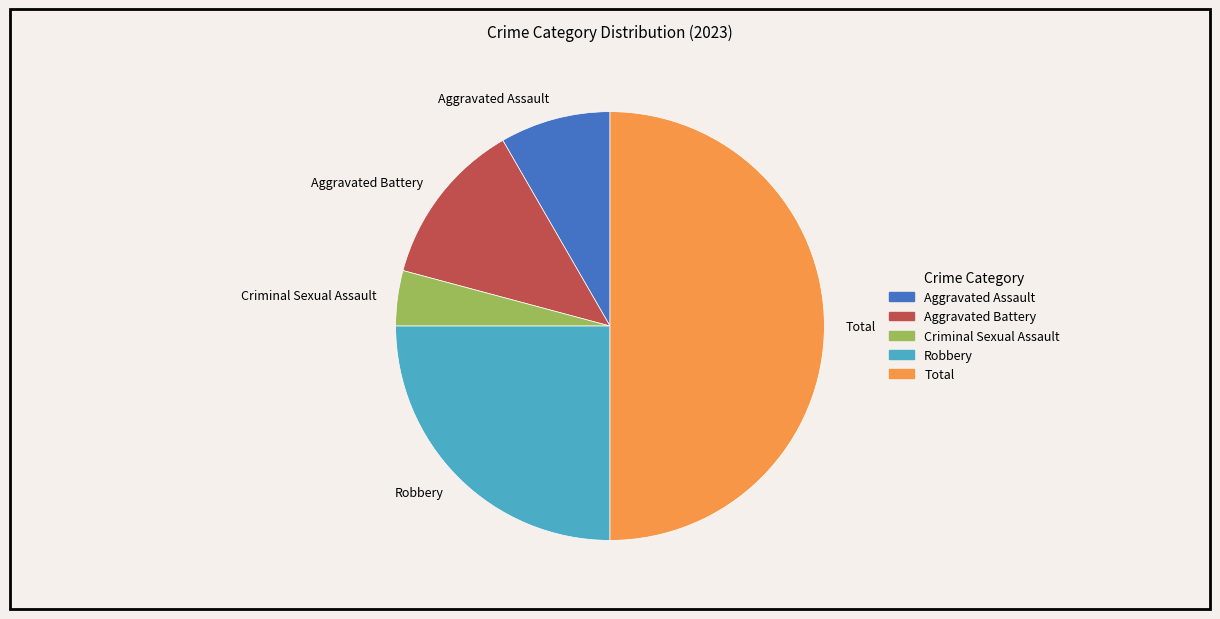

Between Aggravated Assault and Total, which is larger?

Total